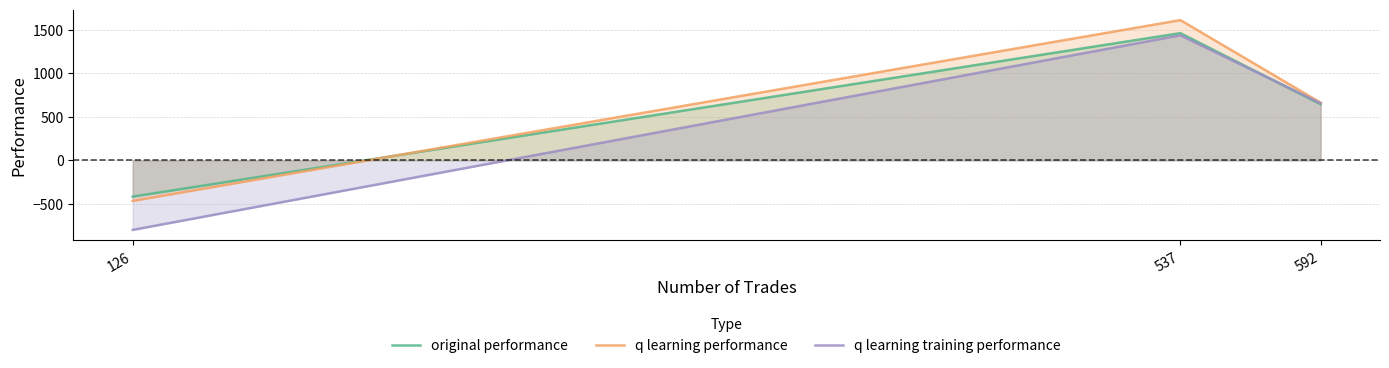

Is it true that q learning training performance equals 2314.5 at 537?

False